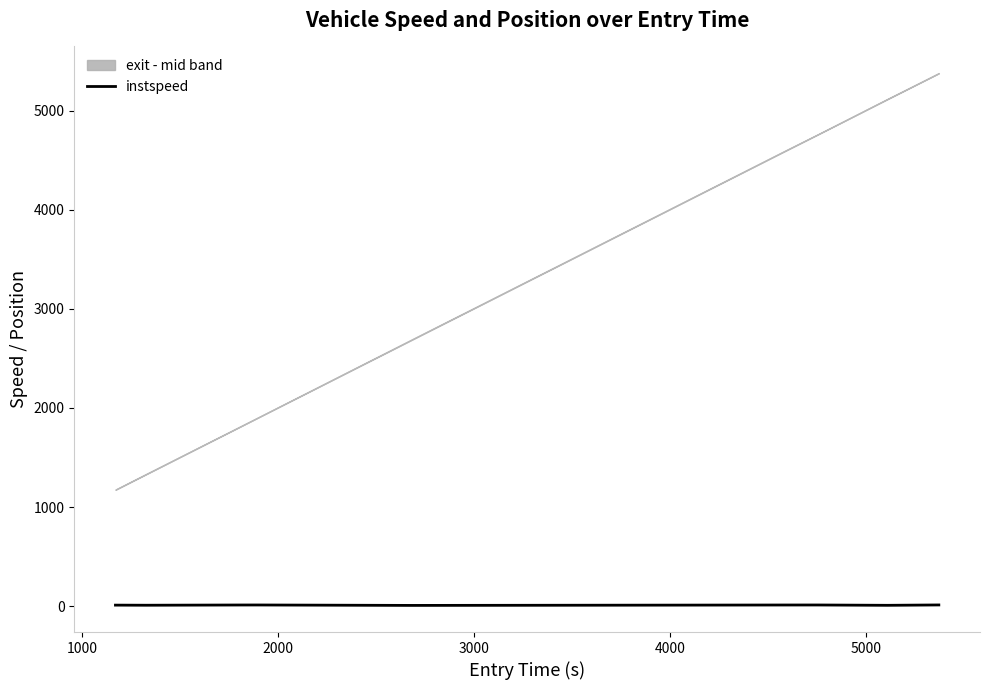

What is the smallest value displayed?

8.9